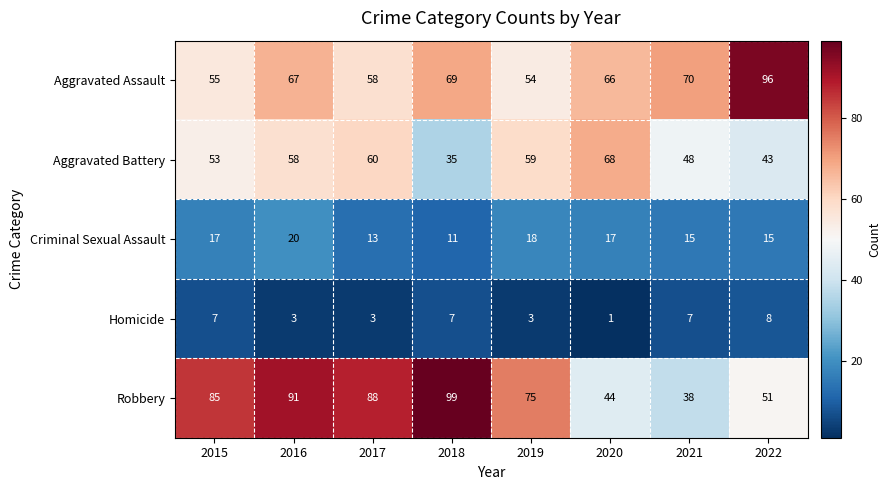

What is the spread (max minus min) of values at 2019?

72